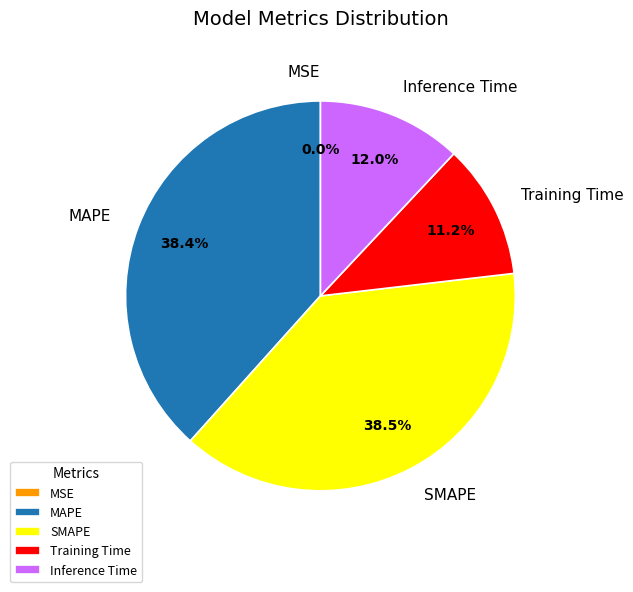

What percentage is NOT represented by MAPE?

61.6%